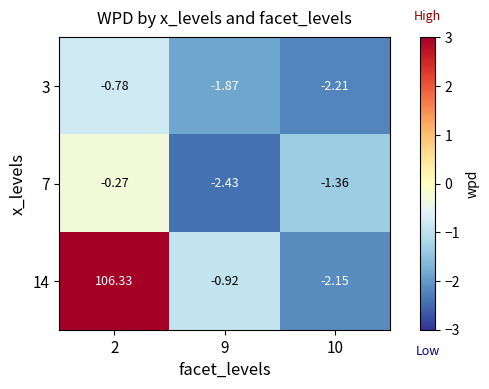

Is the value of 14 at 9 greater than the value of 7 at 9?

Yes